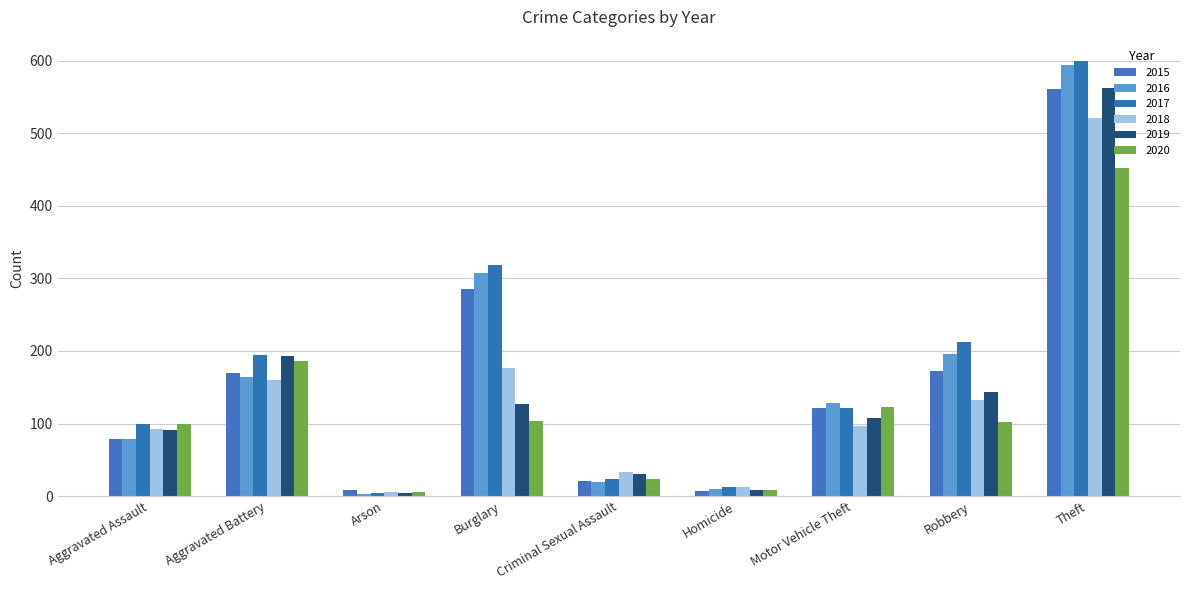

How many distinct data groups are displayed?

6